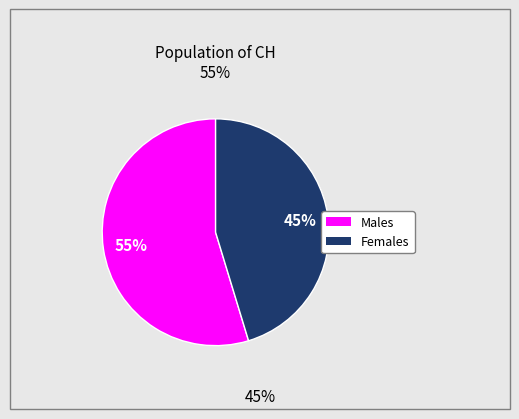

Is there a majority slice in this chart?

Yes